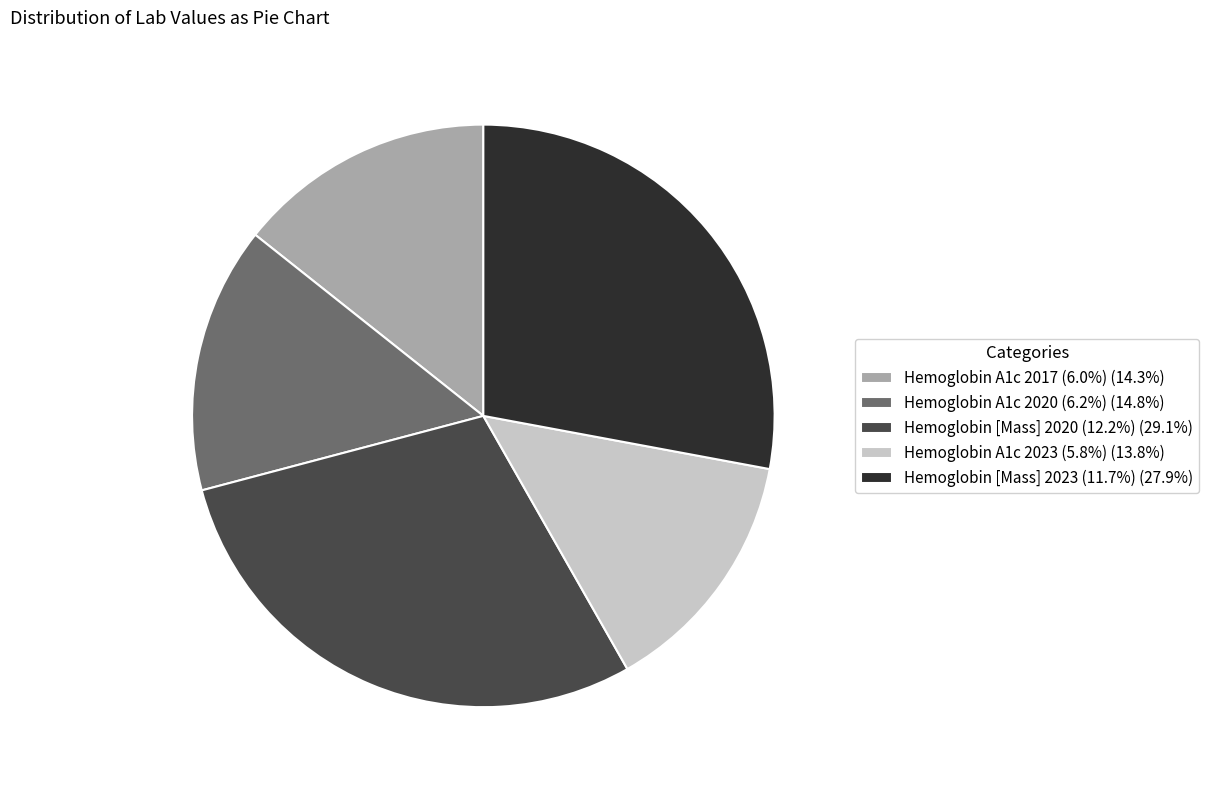

Approximately how many times larger is the value at Hemoglobin A1c 2017 (6.0%) (14.3%) compared to Hemoglobin A1c 2023 (5.8%) (13.8%)?

1.0